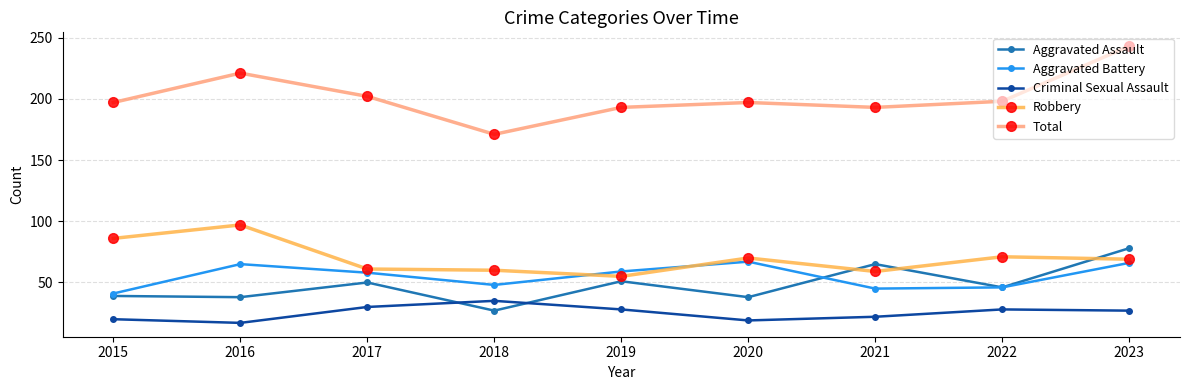

How many categories are shown in the chart?

9